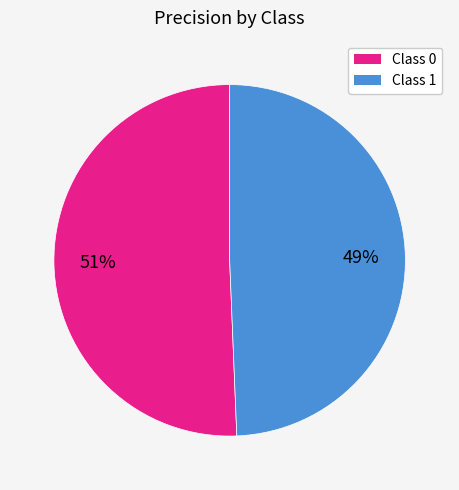

Does any single category account for the majority?

Yes